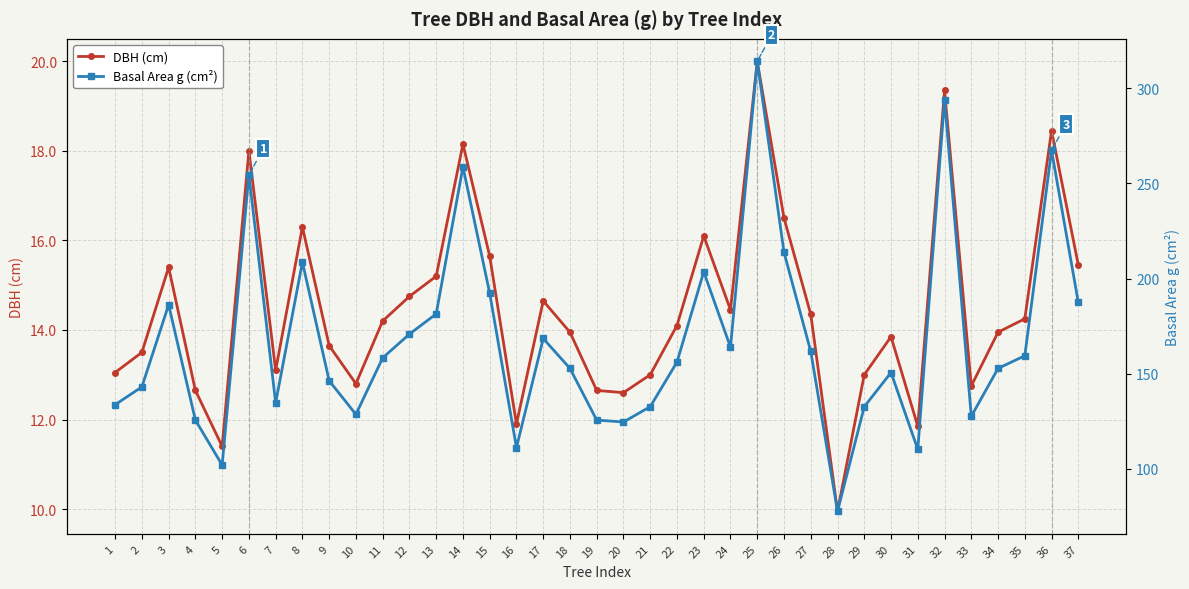

Which has a higher value, 8 or 26?

26